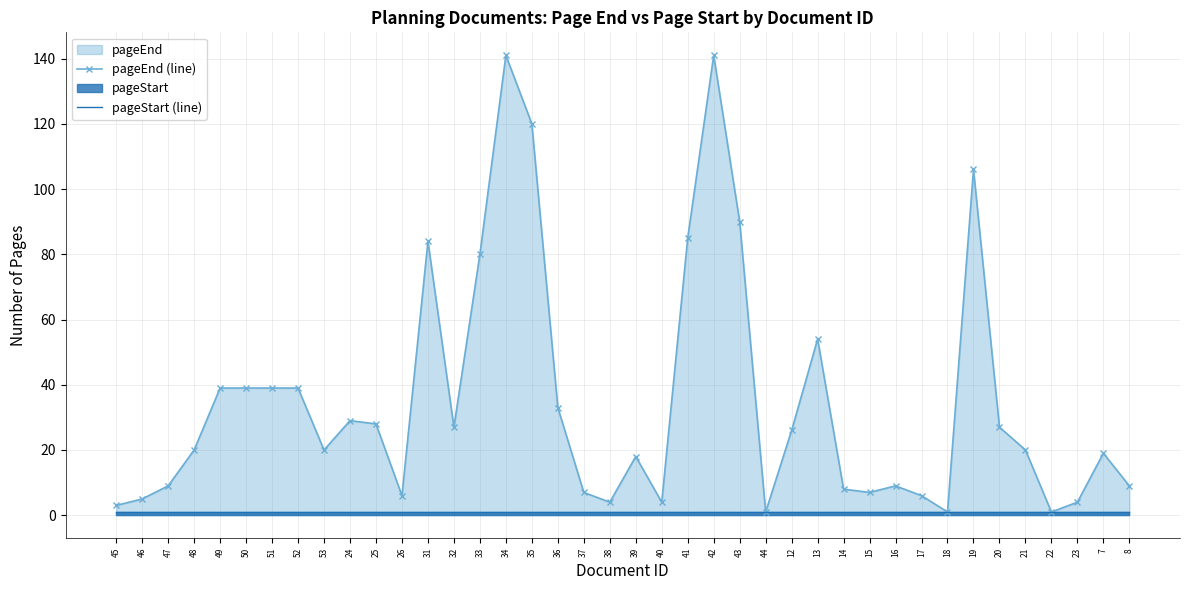

What is the spread (max minus min) of values at 35?

119